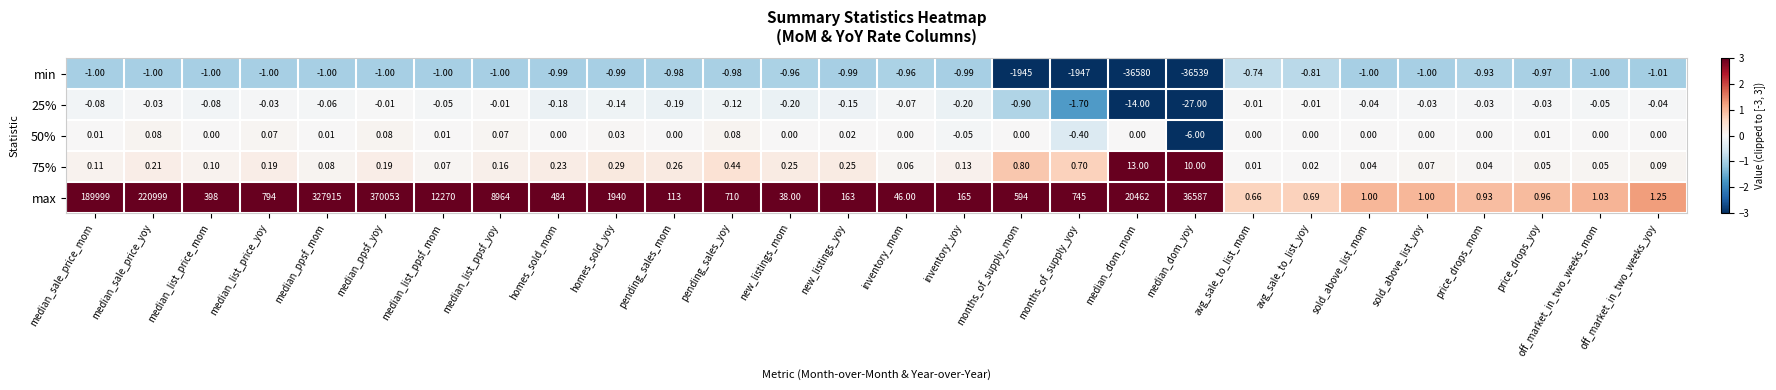

Where is min nearest to the value -18290?

months_of_supply_yoy